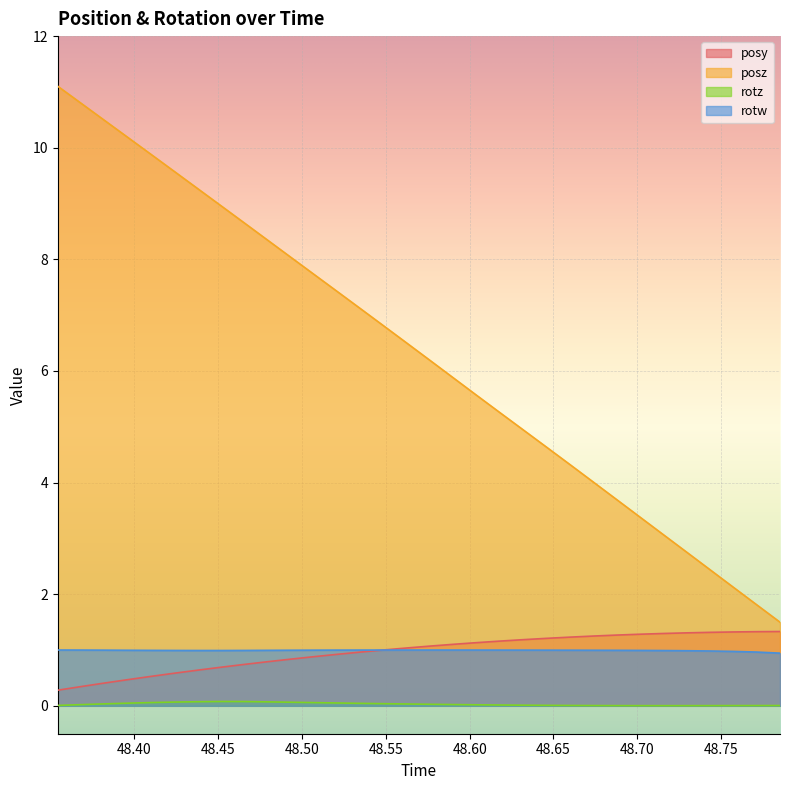

Count the number of categories in the chart.

32